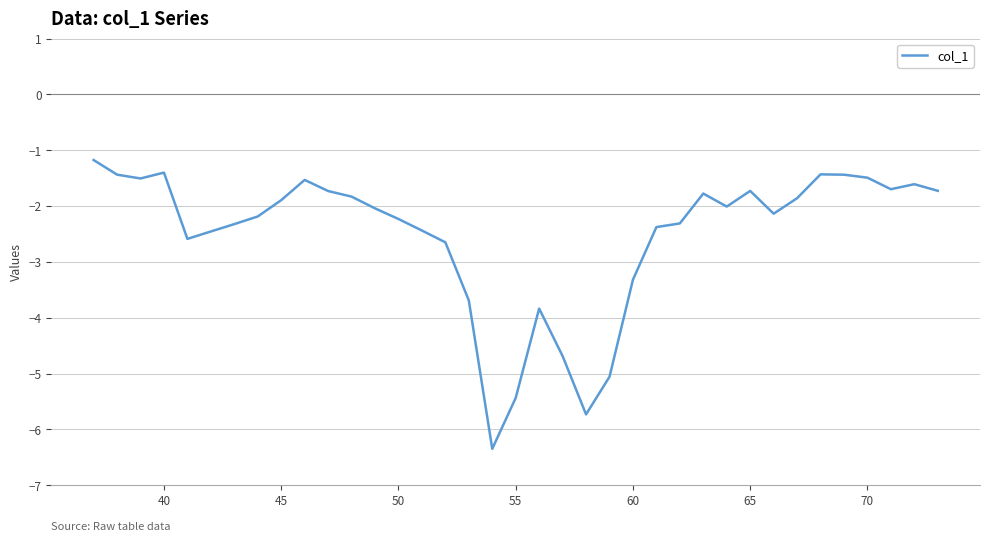

What is the maximum value shown in the chart?

-1.2